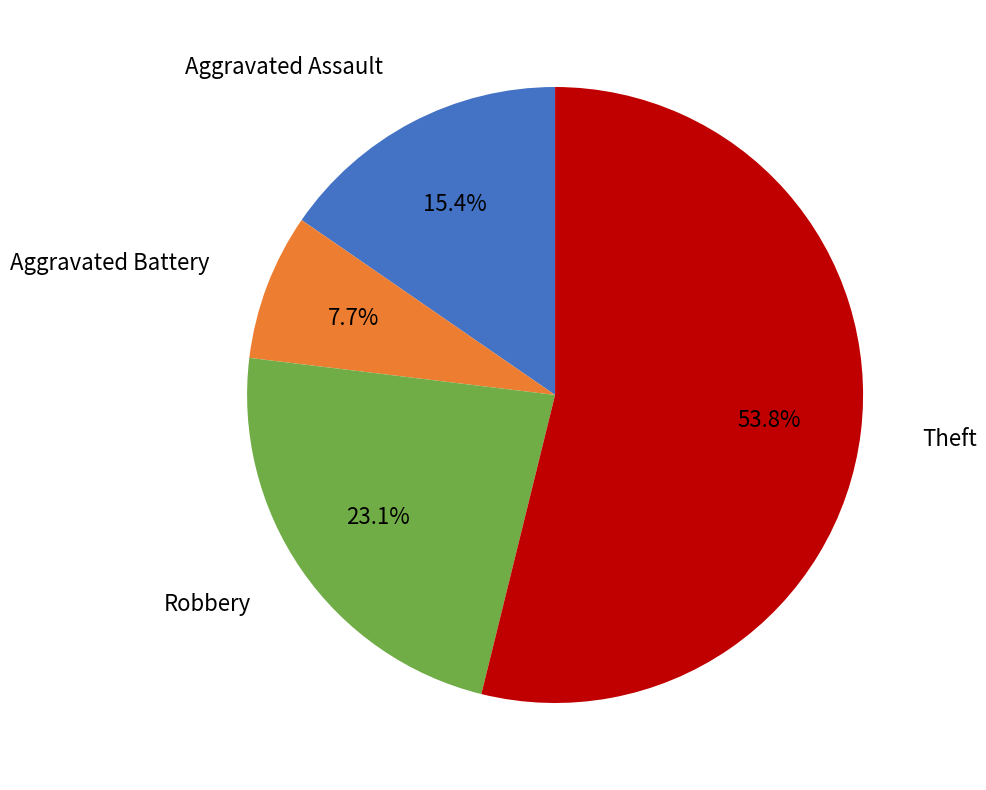

Is there any slice that represents more than half of the pie?

Yes